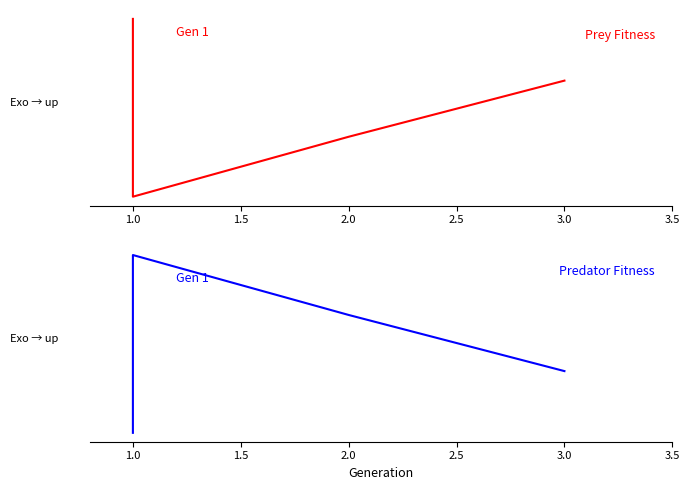

What is the label of the 2nd point from the left?

1.0